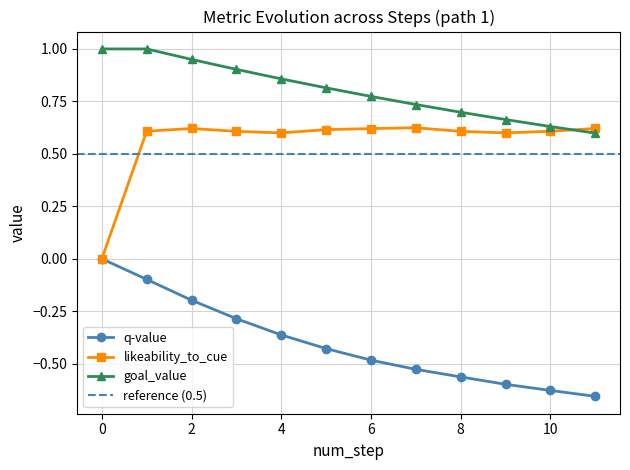

What is the minimum value for goal_value?

0.6